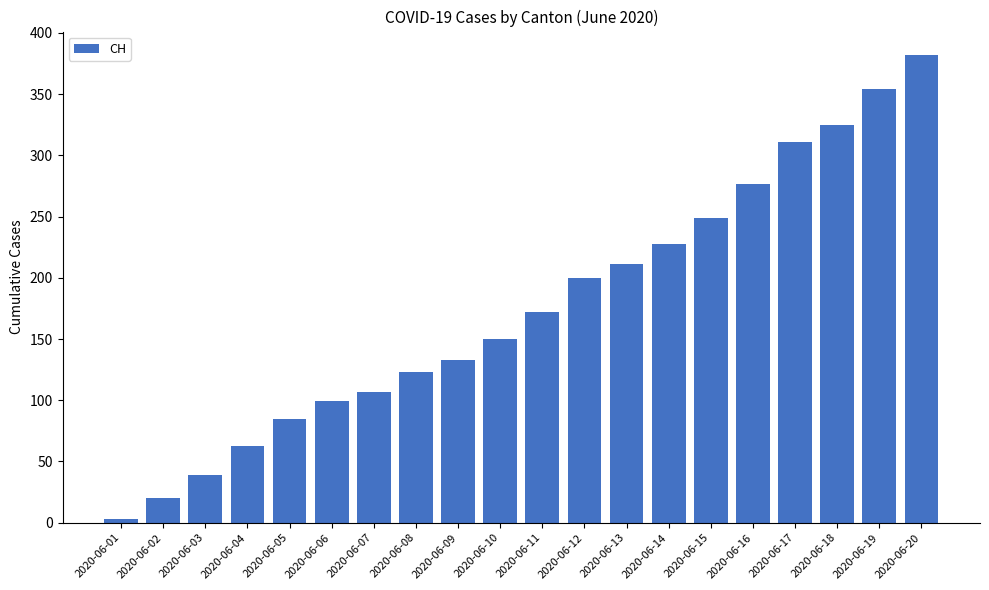

Reading left to right, transcribe all the data shown in this chart.

2020-06-01=3	2020-06-02=20	2020-06-03=39	2020-06-04=63	2020-06-05=85	2020-06-06=99	2020-06-07=107	2020-06-08=123	2020-06-09=133	2020-06-10=150	2020-06-11=172	2020-06-12=200	2020-06-13=211	2020-06-14=228	2020-06-15=249	2020-06-16=277	2020-06-17=311	2020-06-18=325	2020-06-19=354	2020-06-20=382